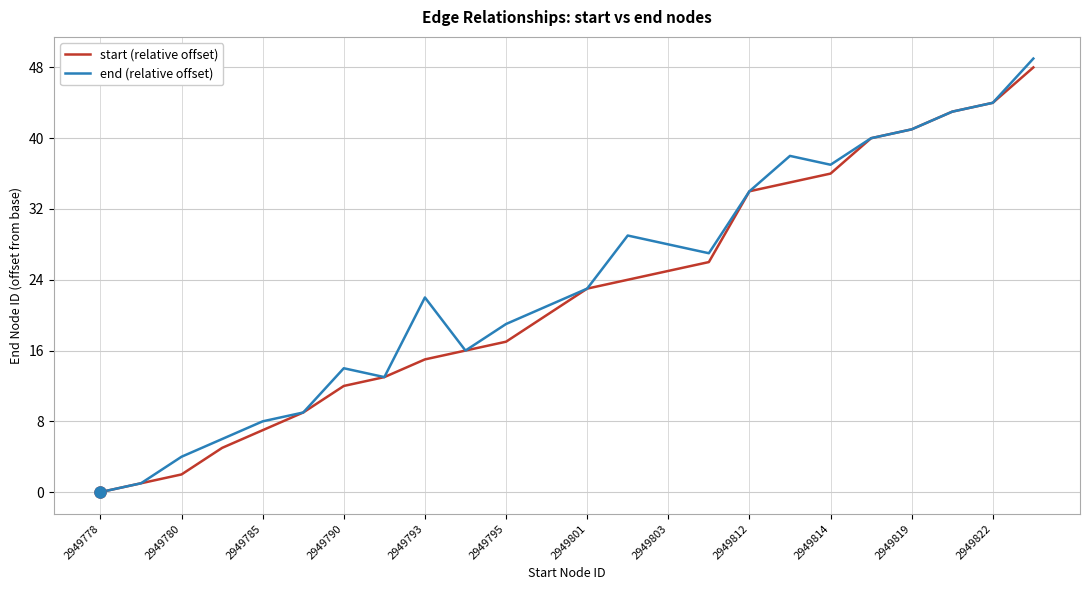

What is the greatest value displayed?

49